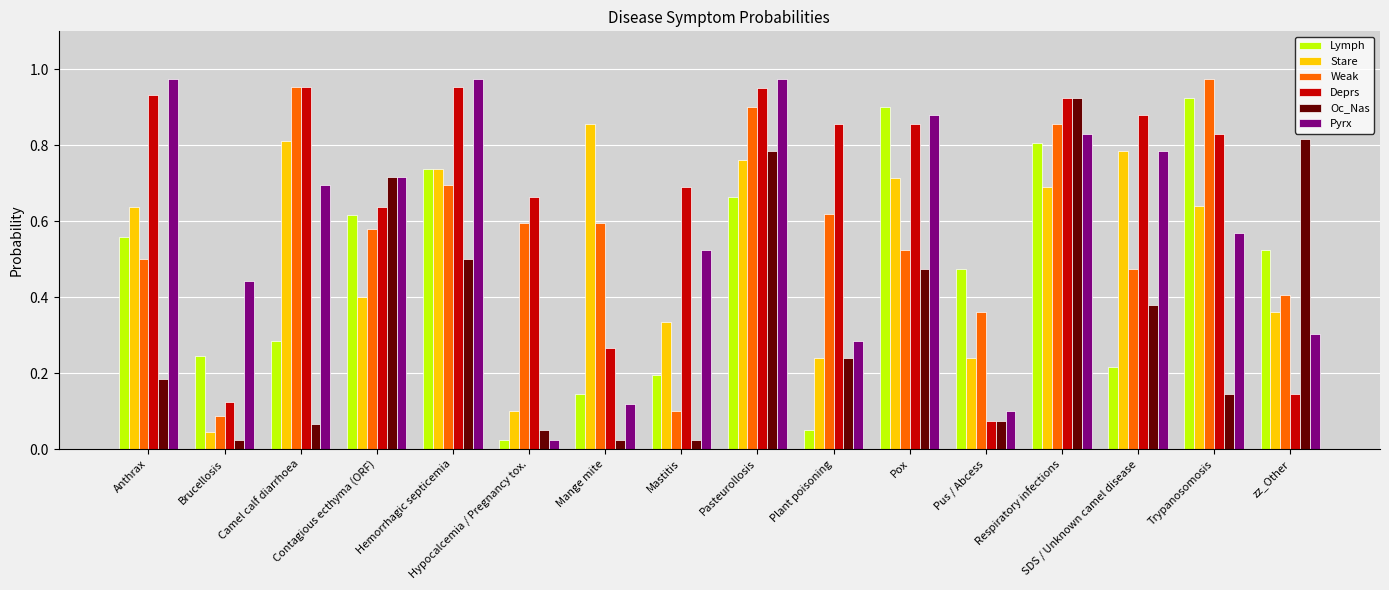

What is the sum of all Weak values?

9.2